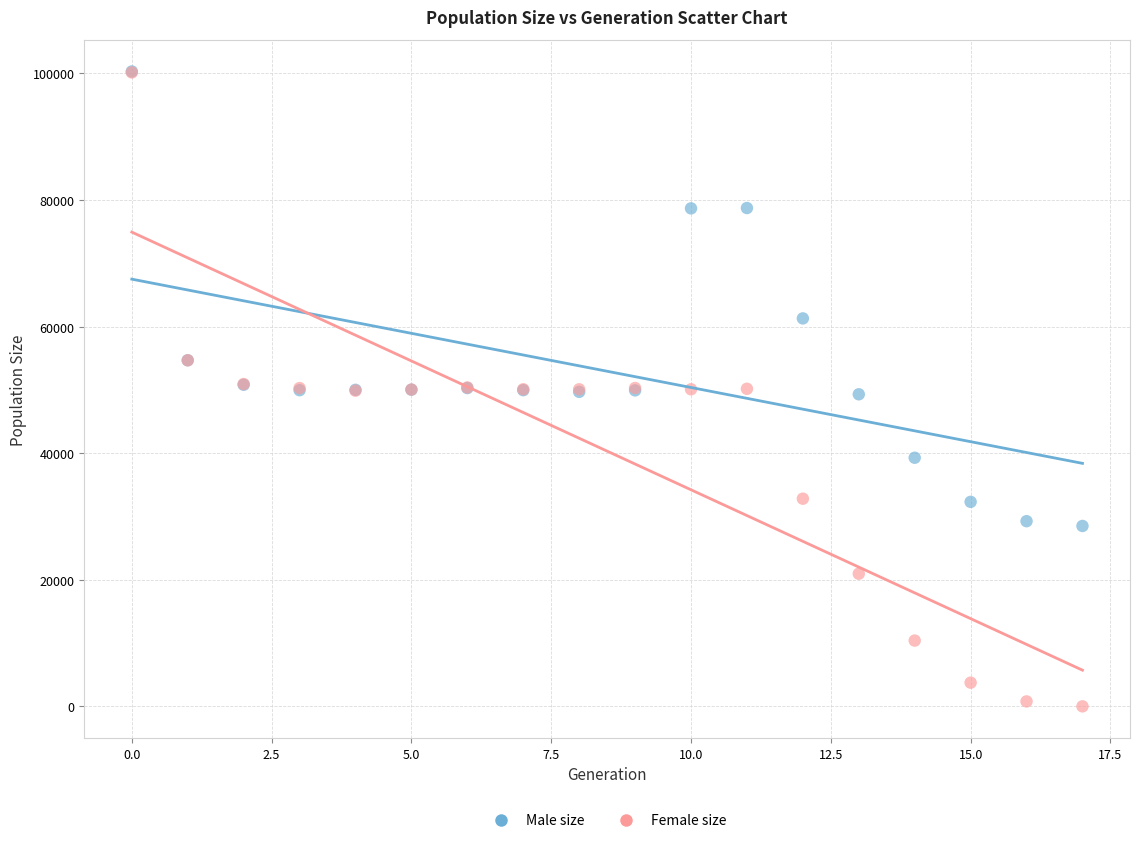

In the Male size series, what Y value is closest to 64403?

61292